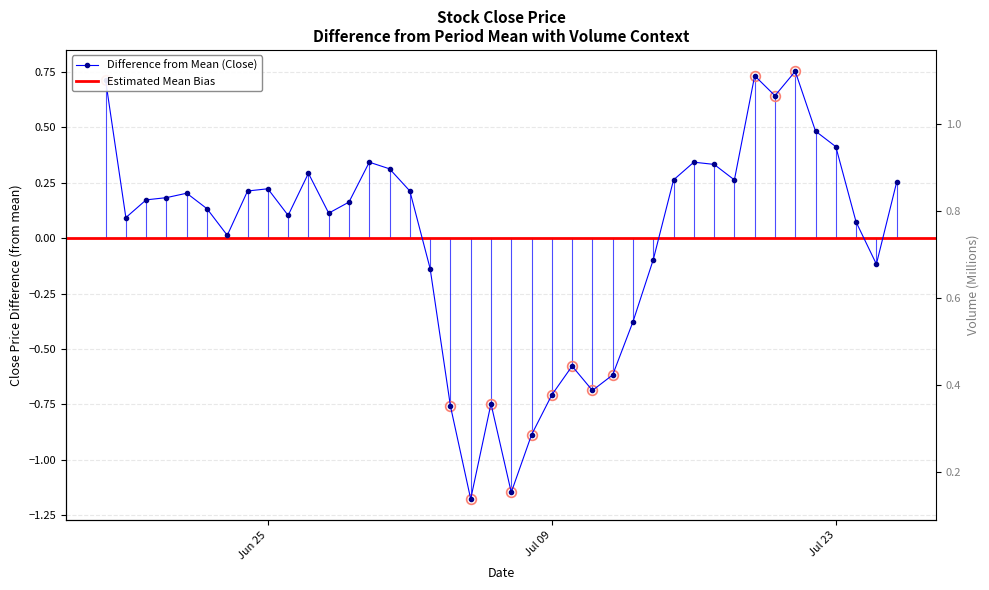

Is the value of Volume at 19 greater than the value of Close at 15?

Yes